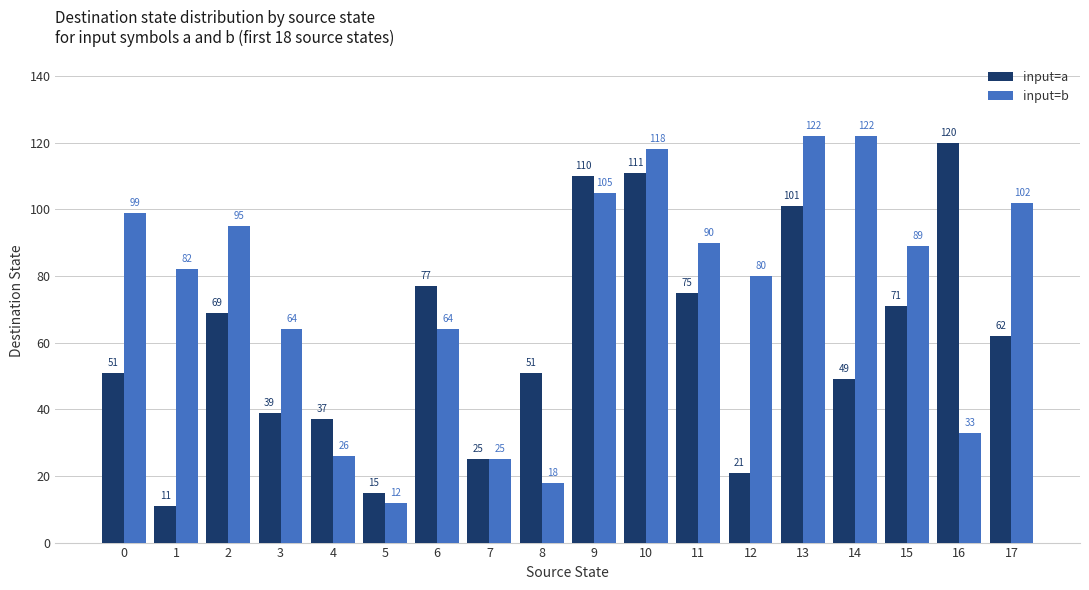

At how many categories does at least one series exceed 105?

5